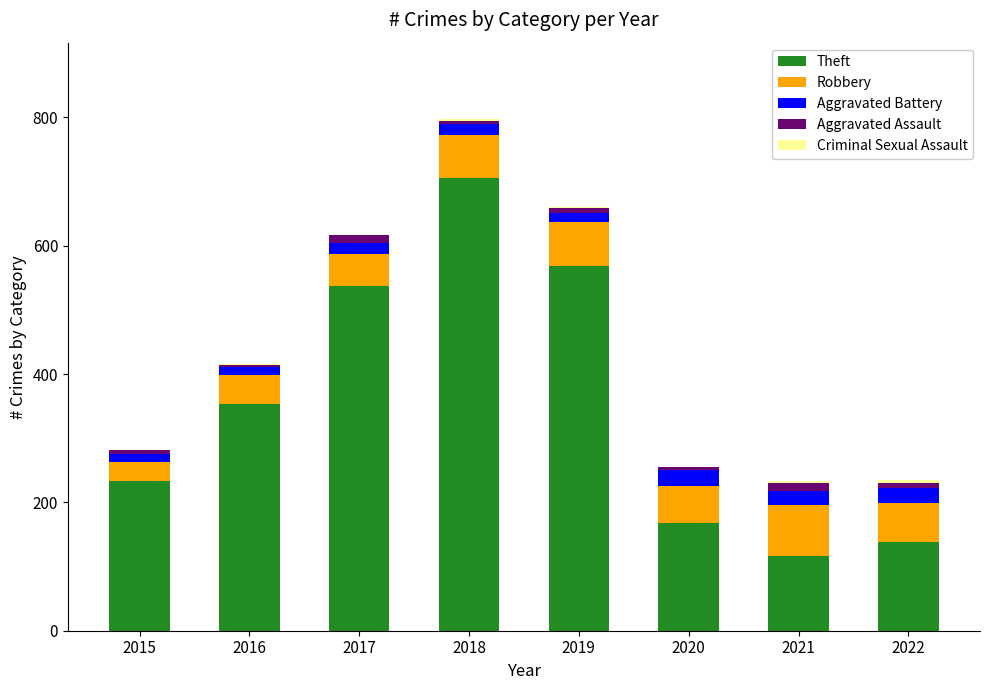

At which category is the sum across all series the highest?

2018